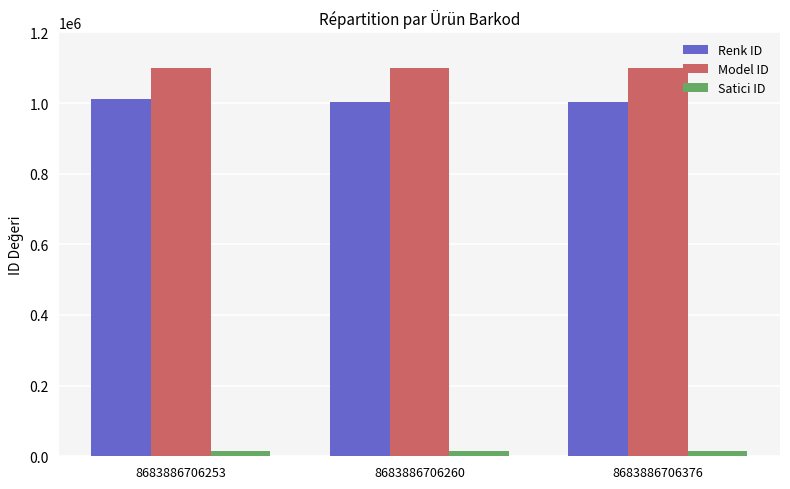

At 8683886706376, list the series in order from smallest to largest.

Satici ID, Renk ID, Model ID